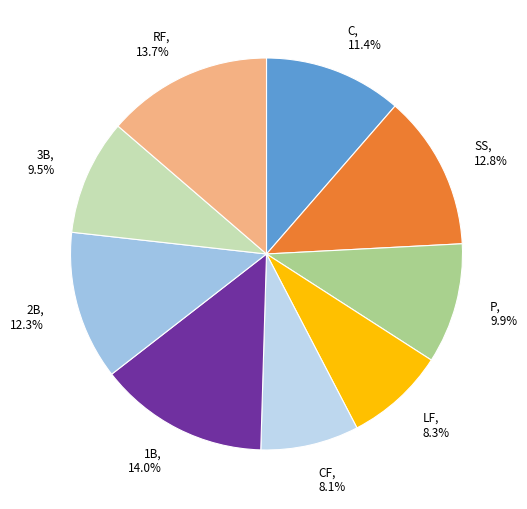

Is there any slice that represents more than half of the pie?

No